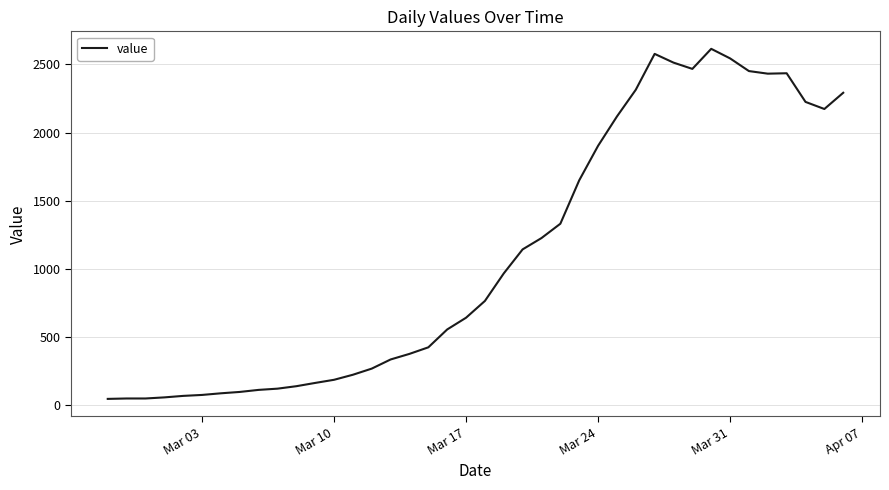

What is the difference between the maximum and minimum values?

2566